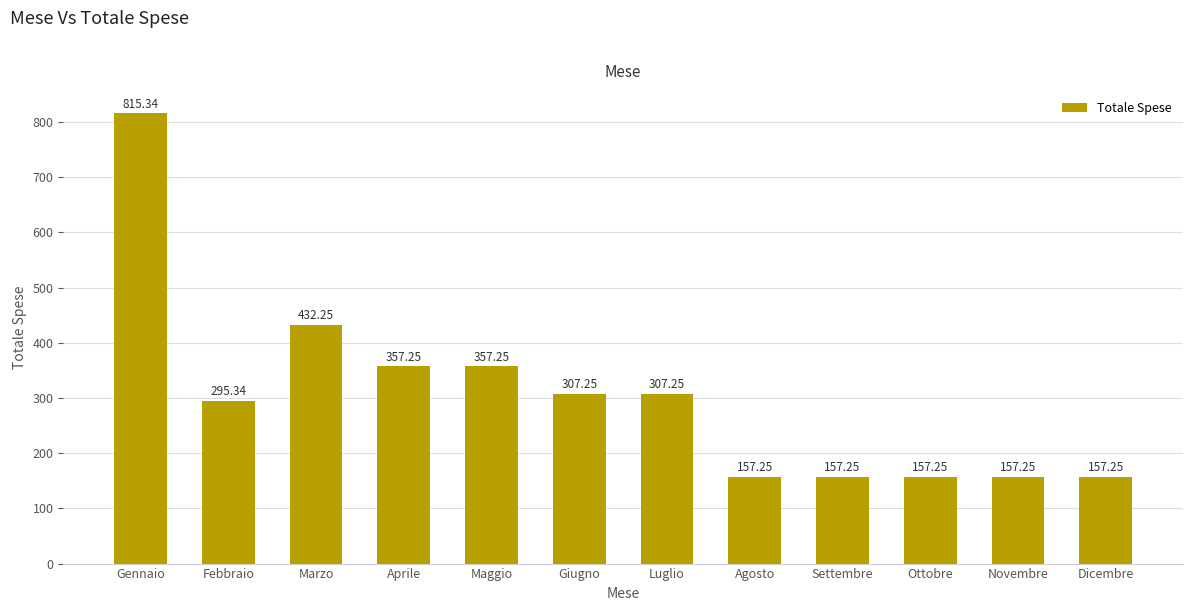

Which has a higher value, Maggio or Febbraio?

Maggio